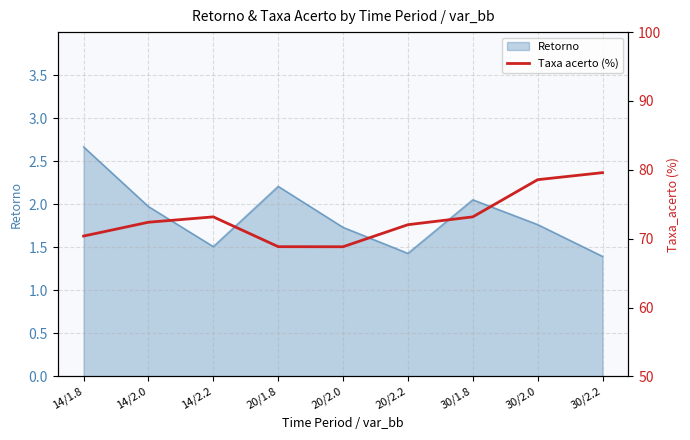

What is the maximum value shown in the chart?

79.6